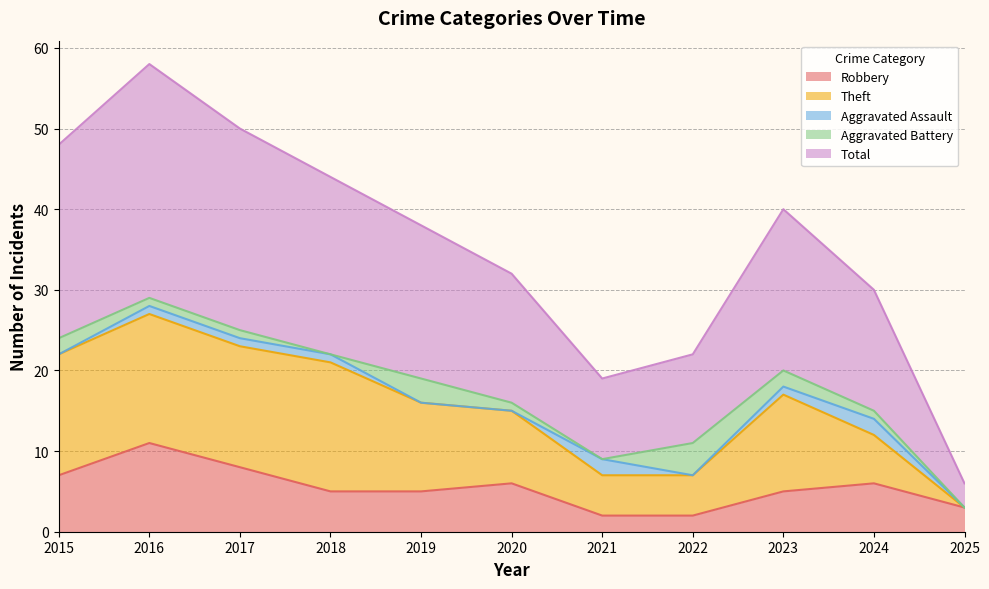

What is the approximate value of Theft at 2018, to the nearest 5?

15